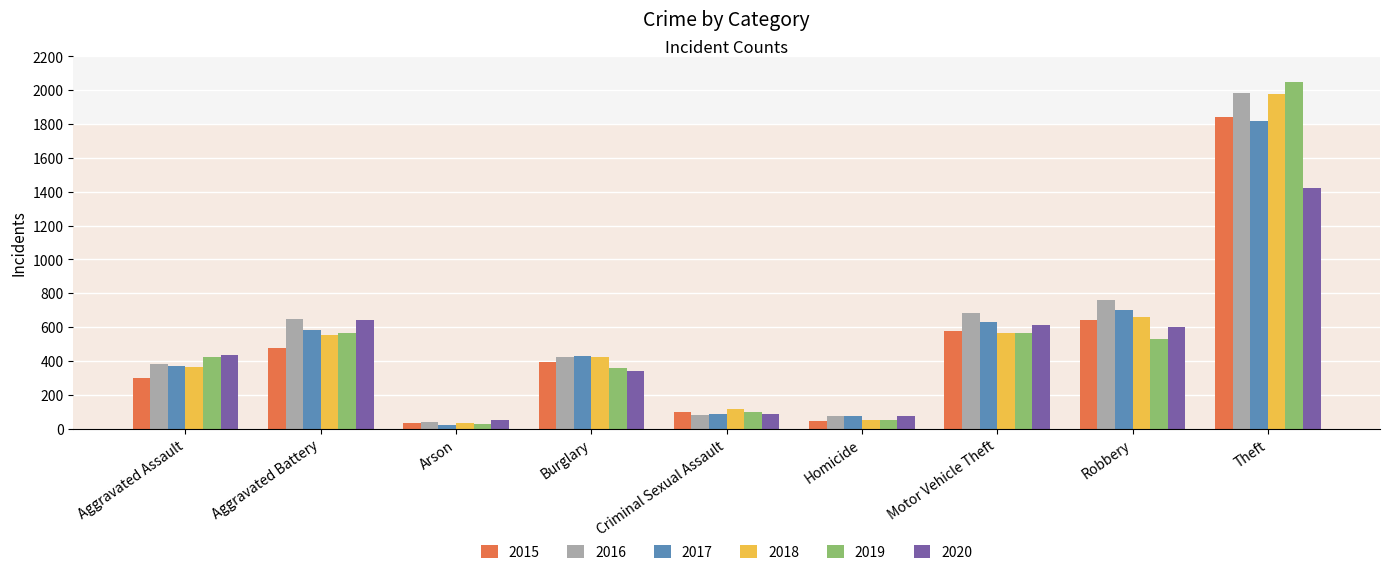

What is the maximum value for 2015?

1842